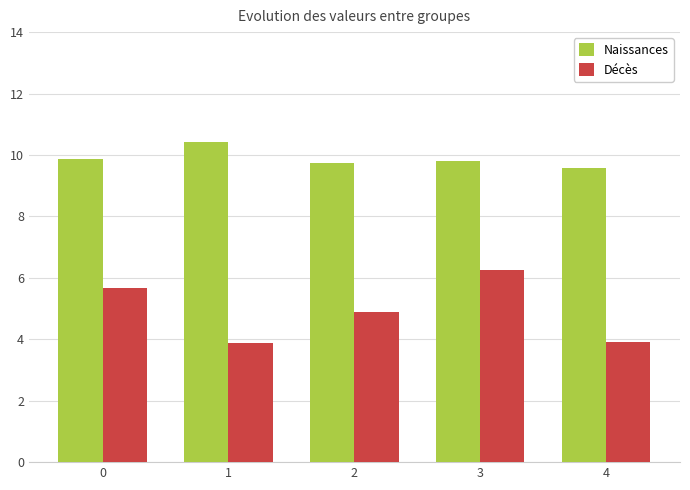

The value of Naissances at 3 is 6.2. True or false?

False